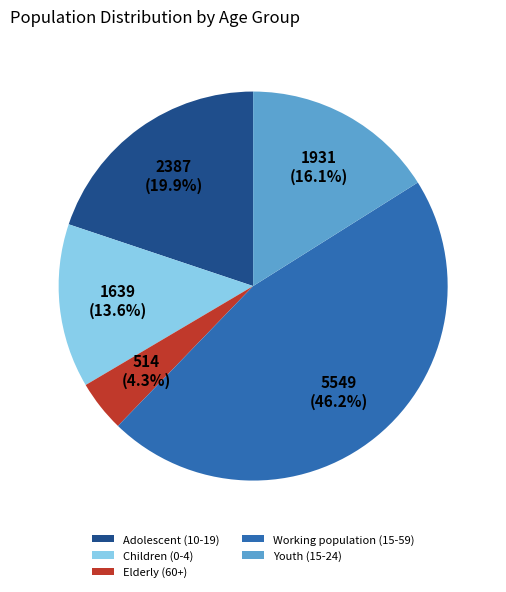

Is there a majority slice in this chart?

No